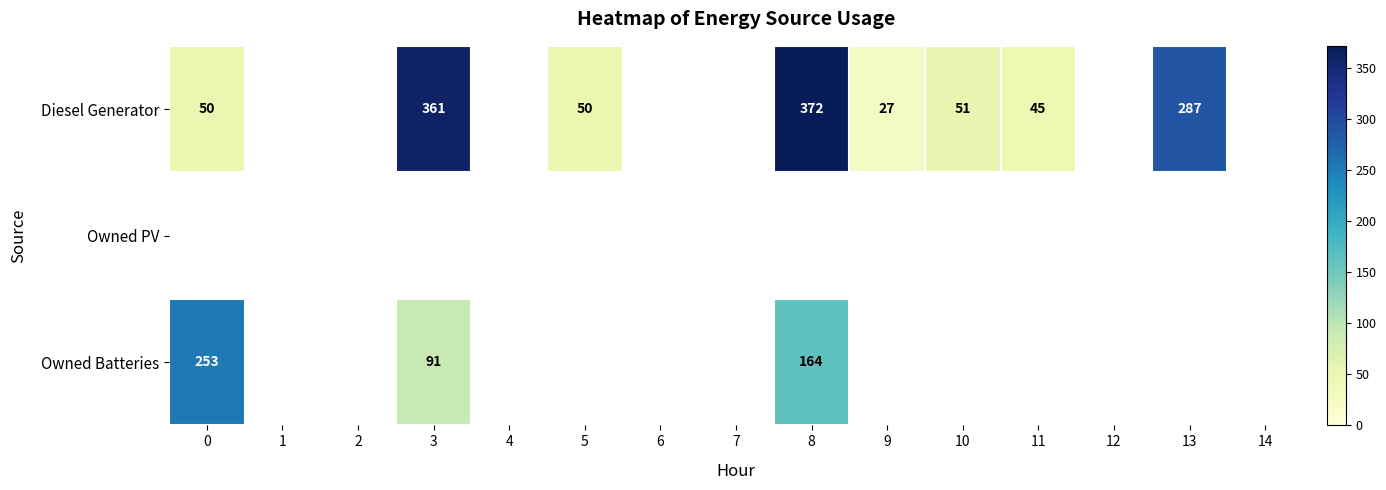

The Diesel Generator series shows 27 at 9. True or false?

True